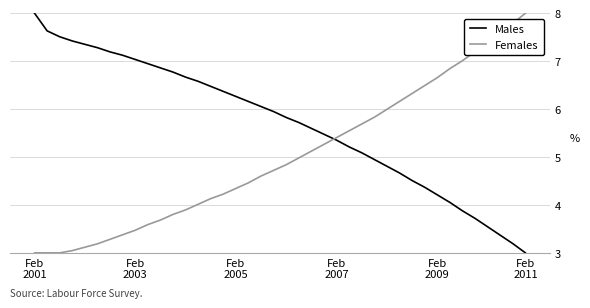

Is this an area chart (filled region under the line)?

No